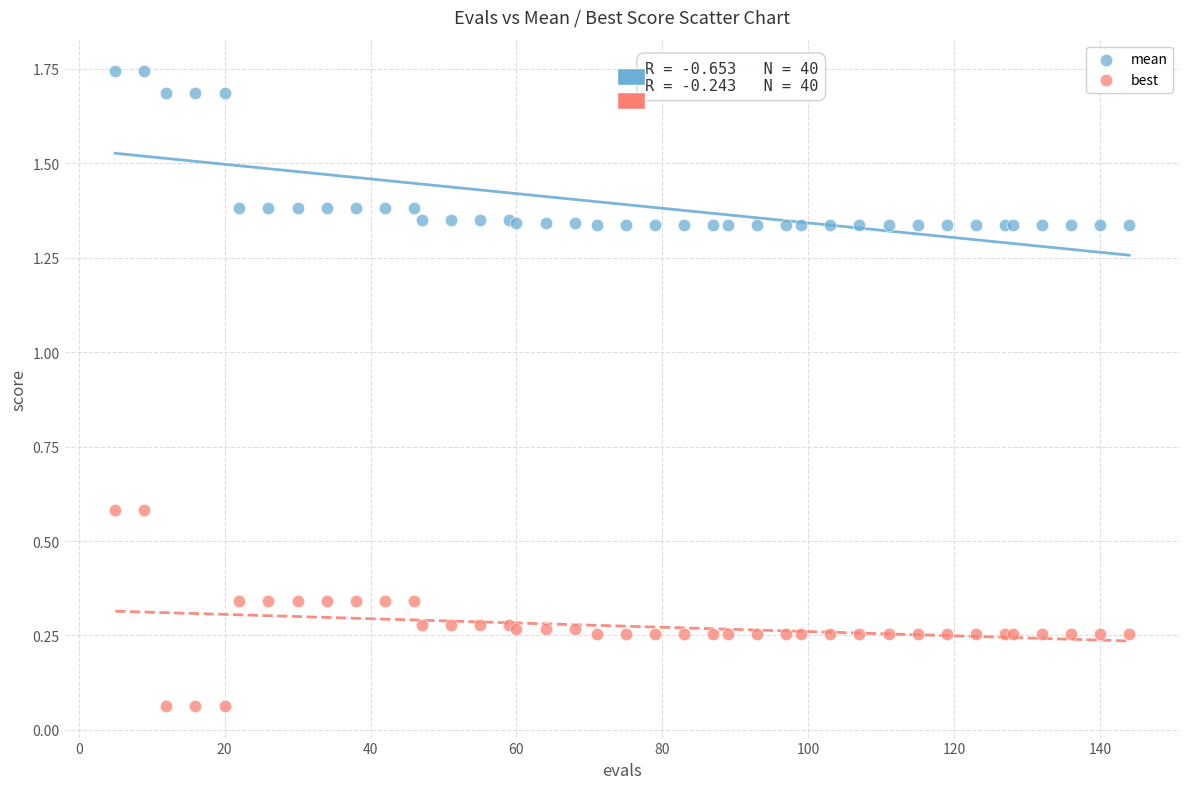

Which series reaches the minimum Y coordinate?

best